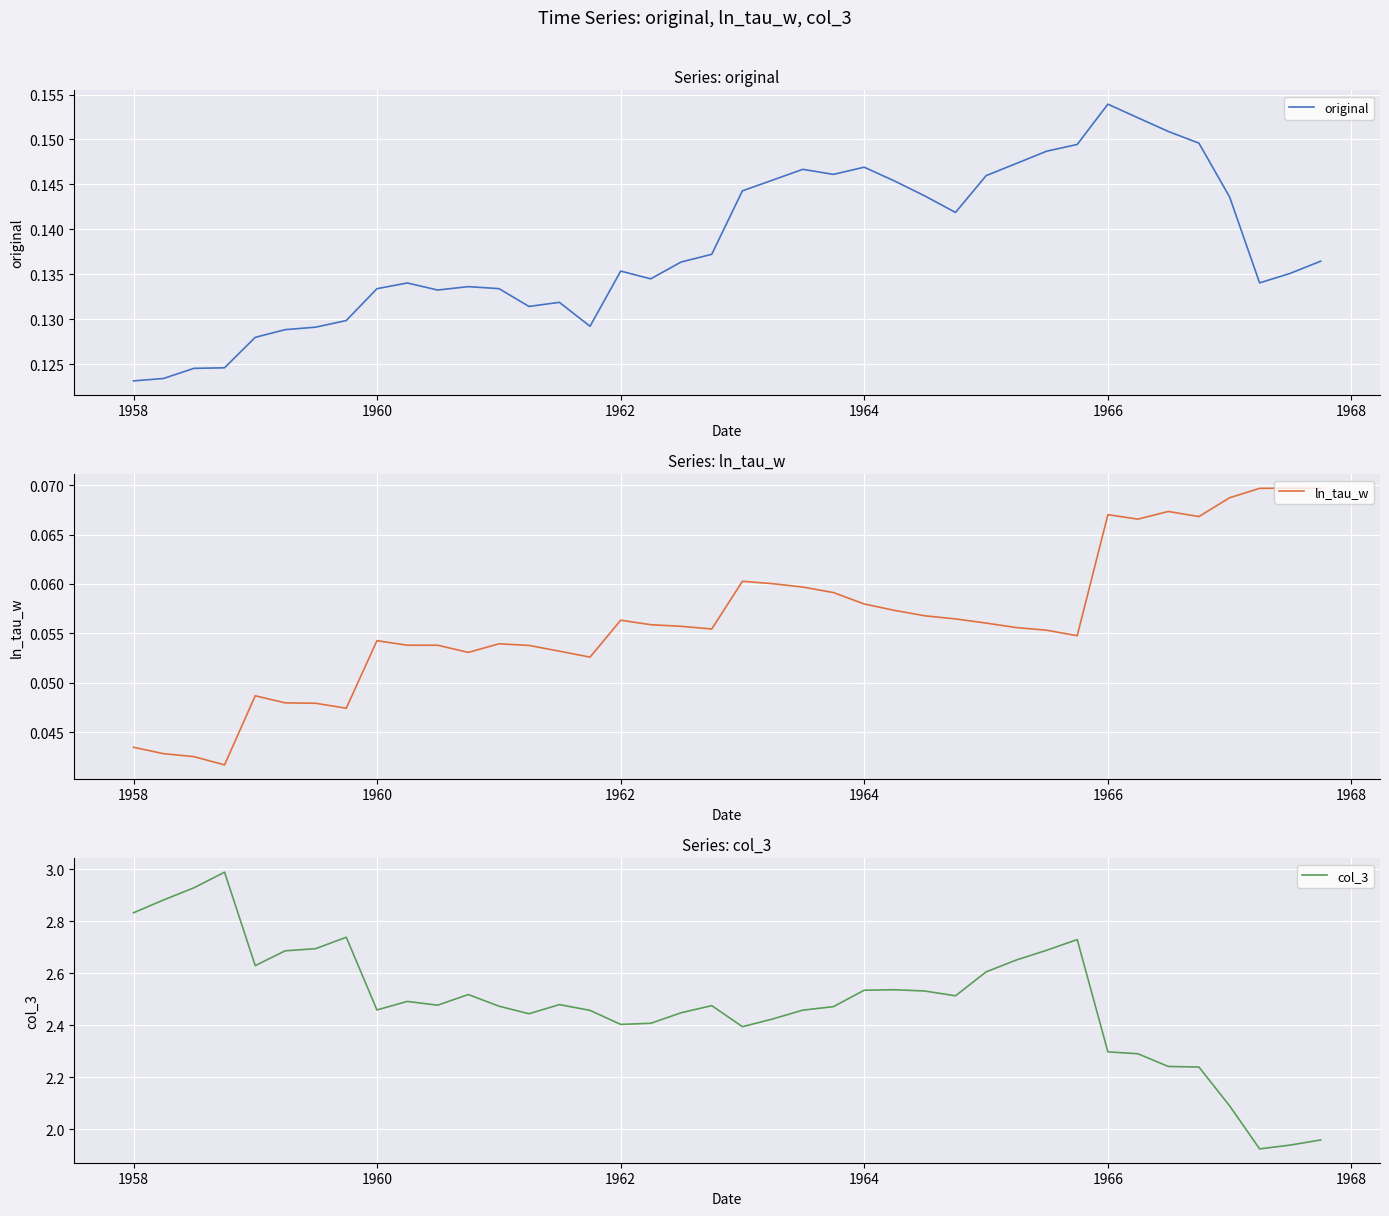

What is the highest value of the col_3 series?

3.0